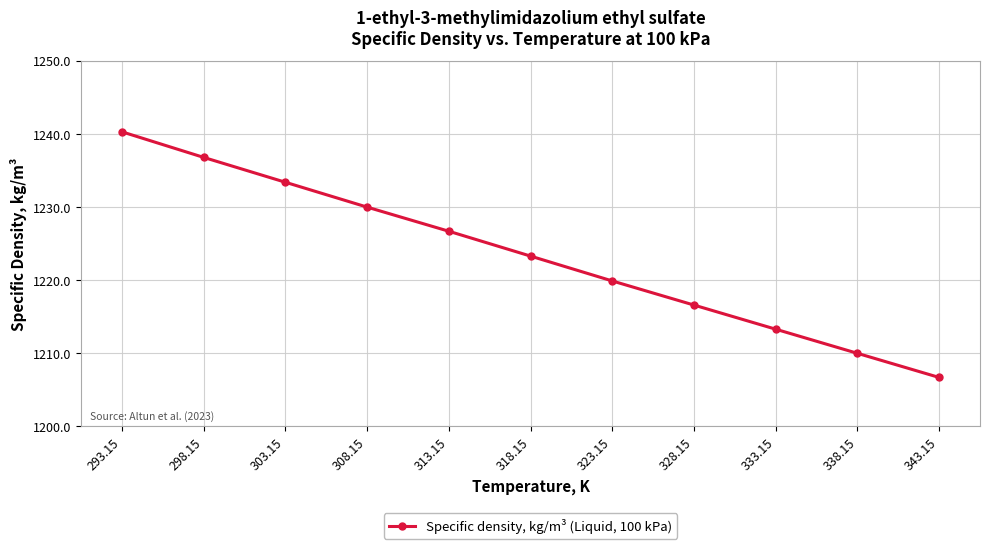

Which label corresponds to the smallest value in the chart?

343.15